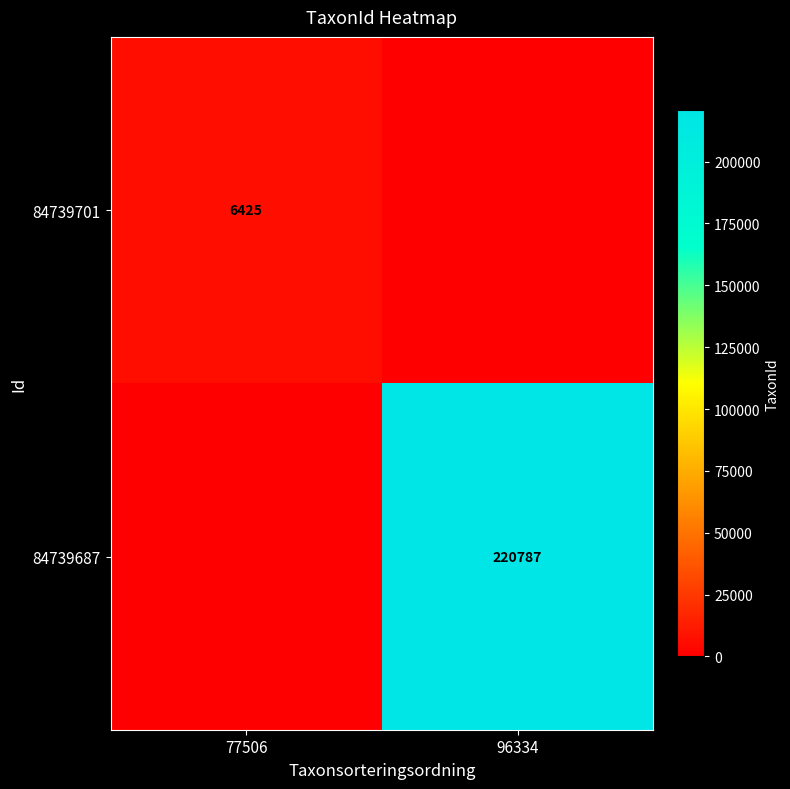

True or false: 84739701 has a value of 6425 at 77506.

True